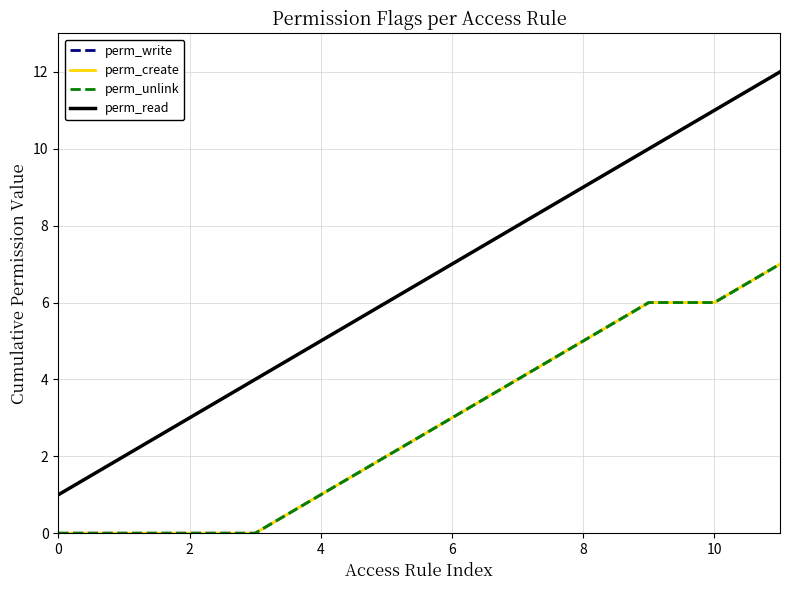

At which category is the sum across all series the highest?

11